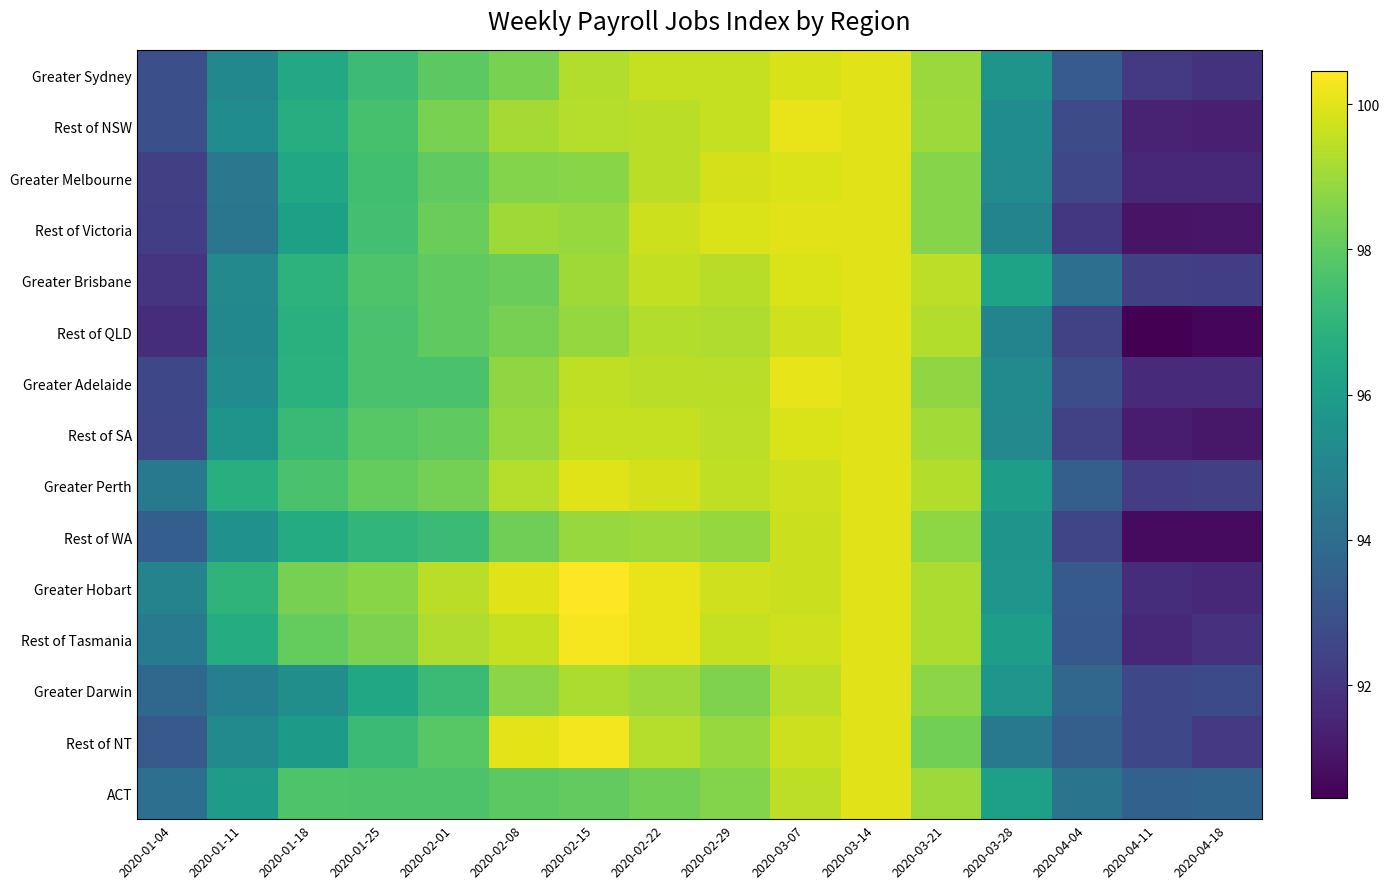

Count the number of data series in this chart.

15